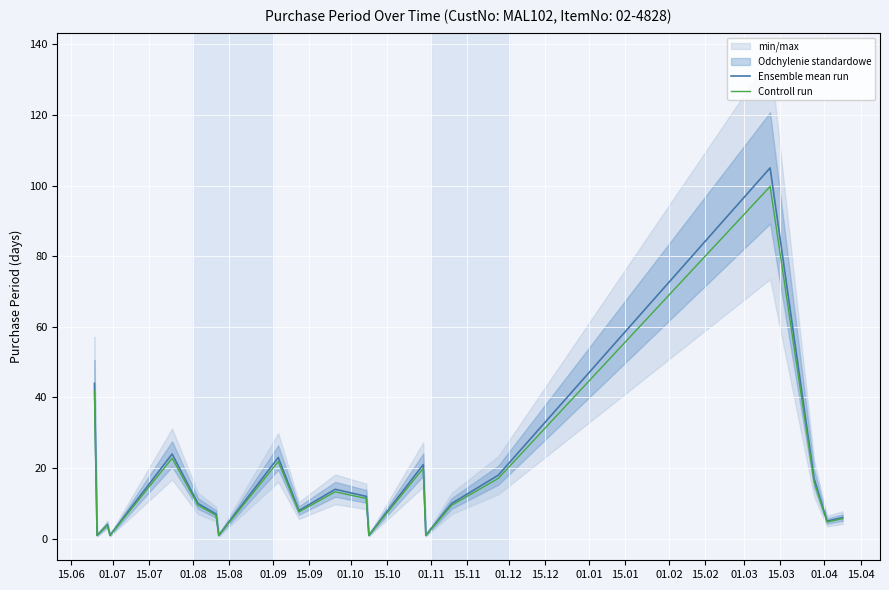

What is the sum of the Ensemble mean run values at 15.11 and 15.04?

20.0